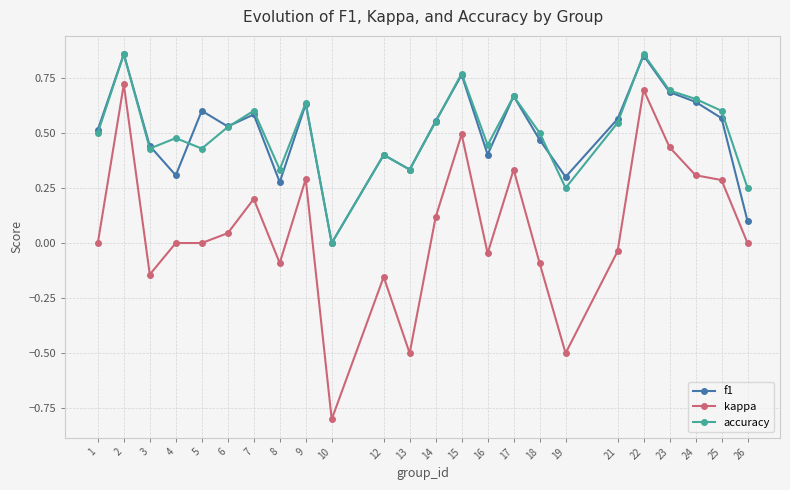

True or false: kappa and f1 intersect in this chart.

False